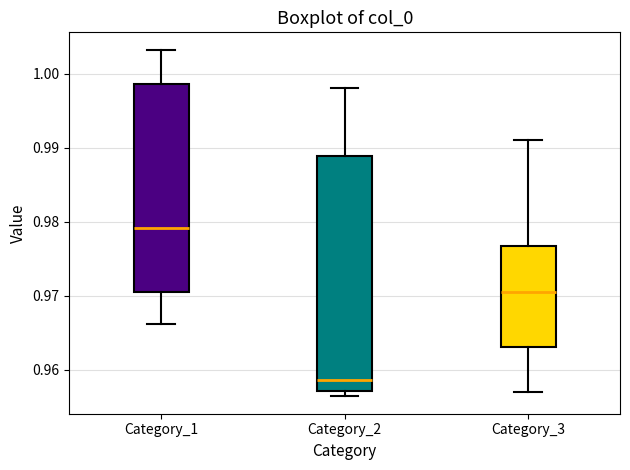

Where does the upper whisker of the box for Category_2 end on the y-axis? The values are not printed on the chart, so give them approximately, as read against the axis.

0.998